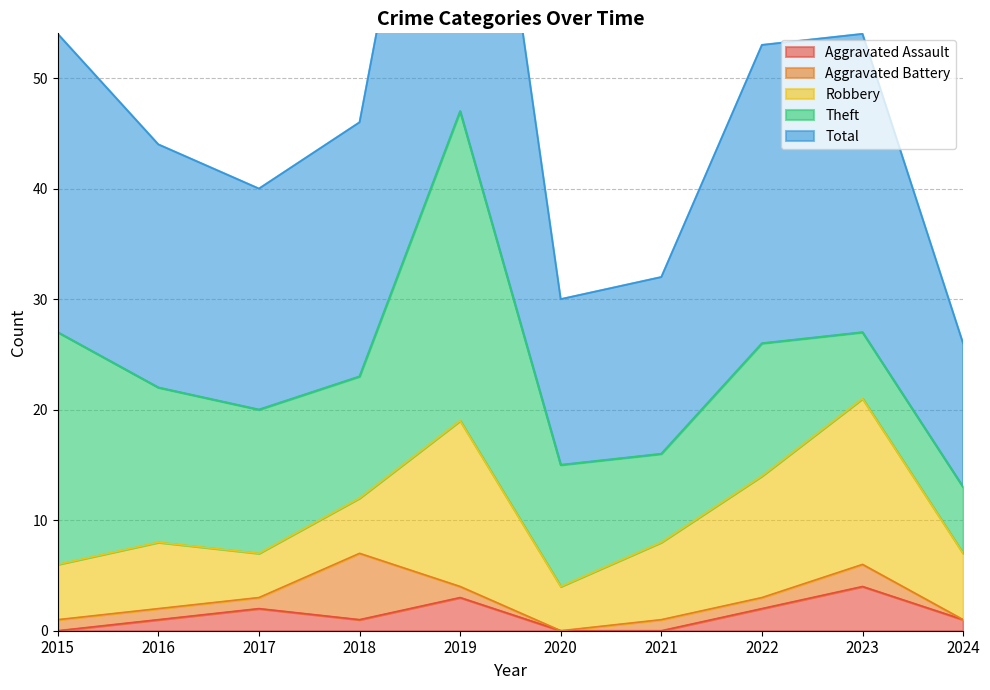

List the series in order of their peak value, highest first.

Total, Theft, Robbery, Aggravated Battery, Aggravated Assault